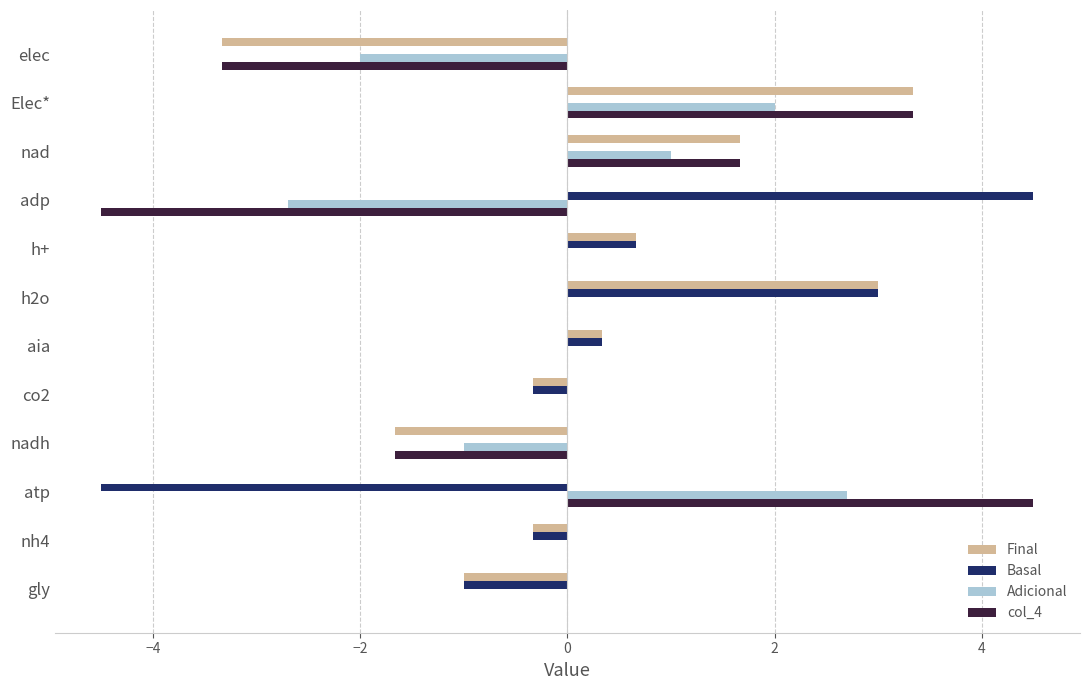

What is the total value across all series at nad?

4.3